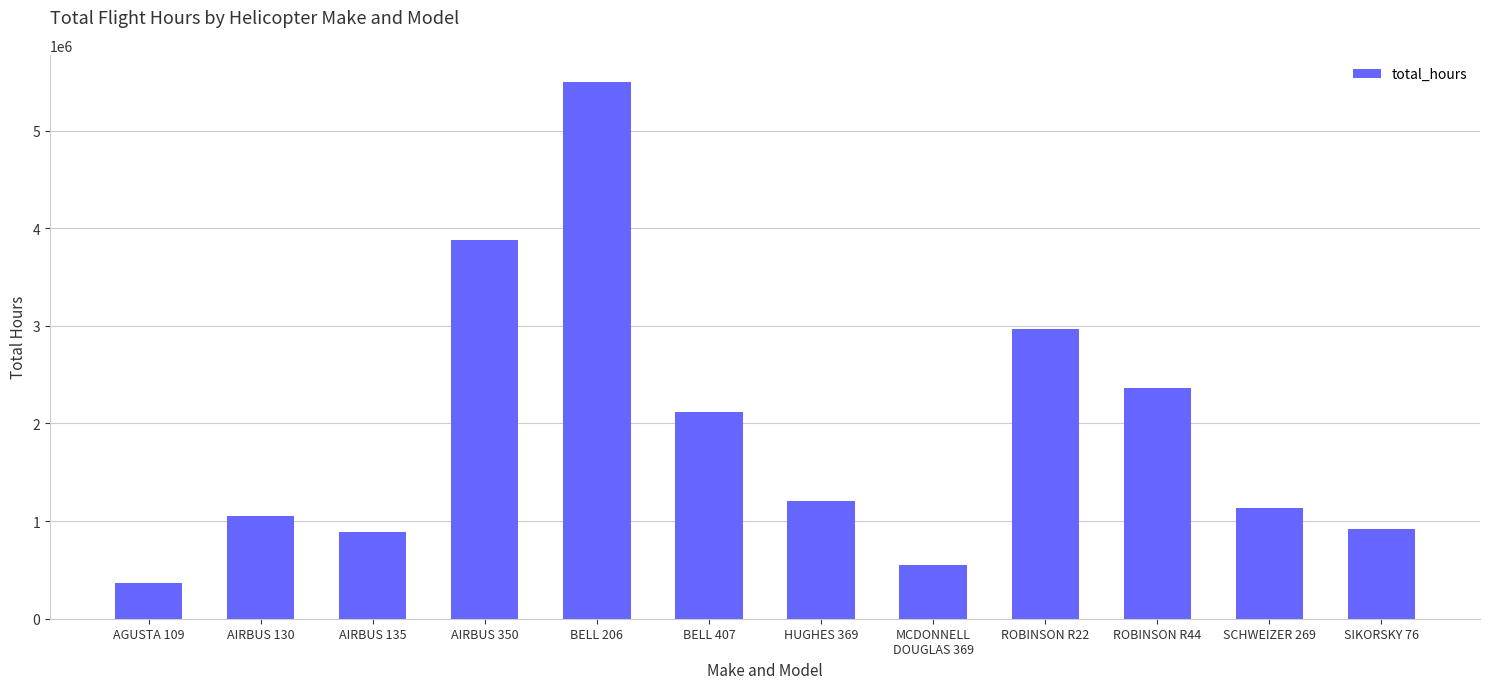

The chart shows a value of 1053786 at AIRBUS 130. True or false?

True